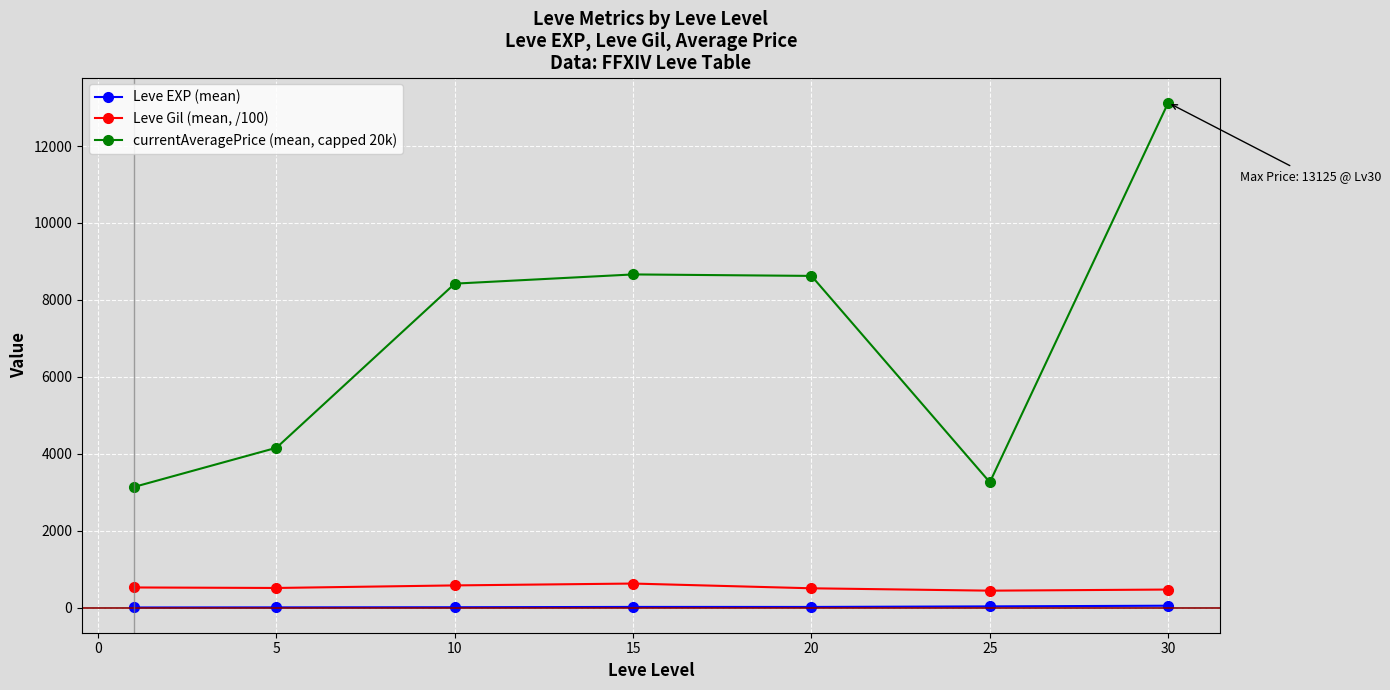

What is the sum of all Leve EXP (mean) values?

119.5